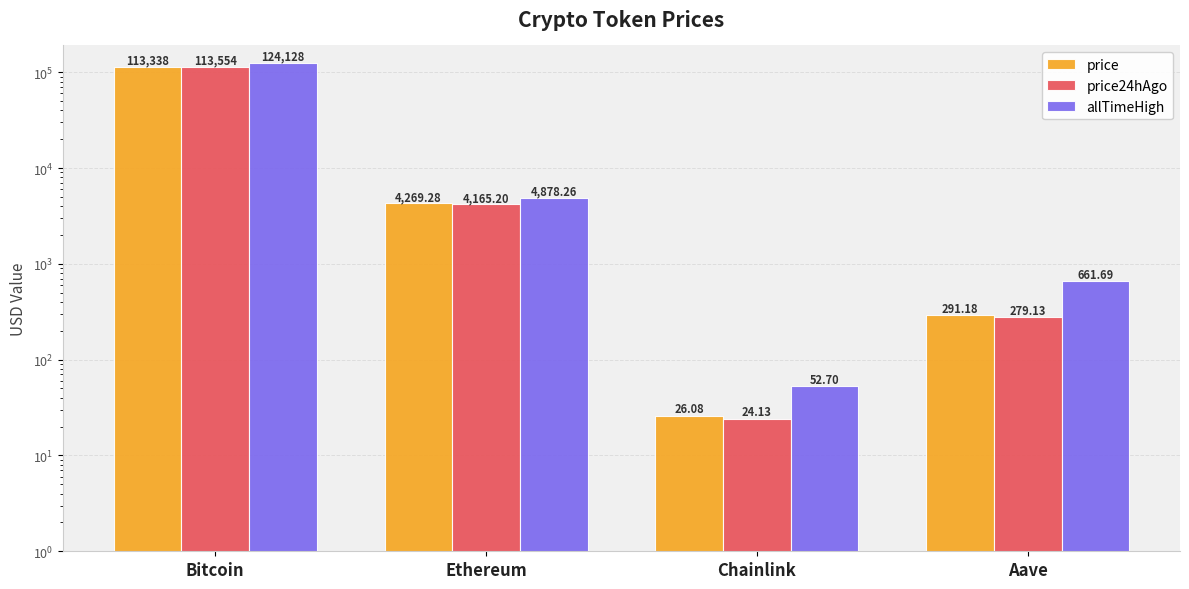

What is the spread (max minus min) of values at Bitcoin?

10790.0